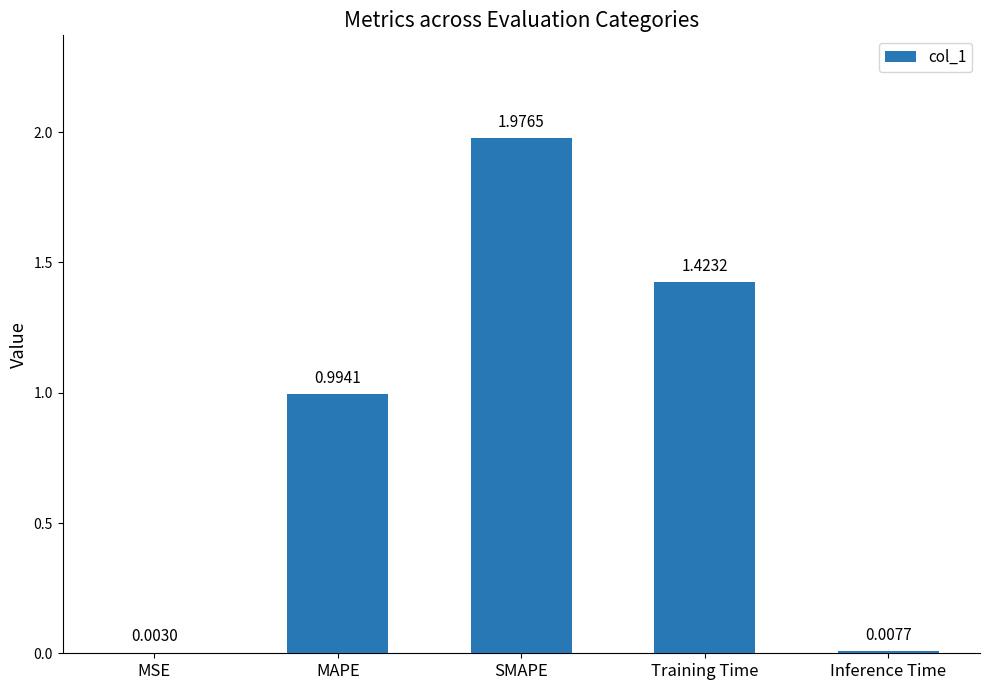

How many categories are shown in the chart?

5